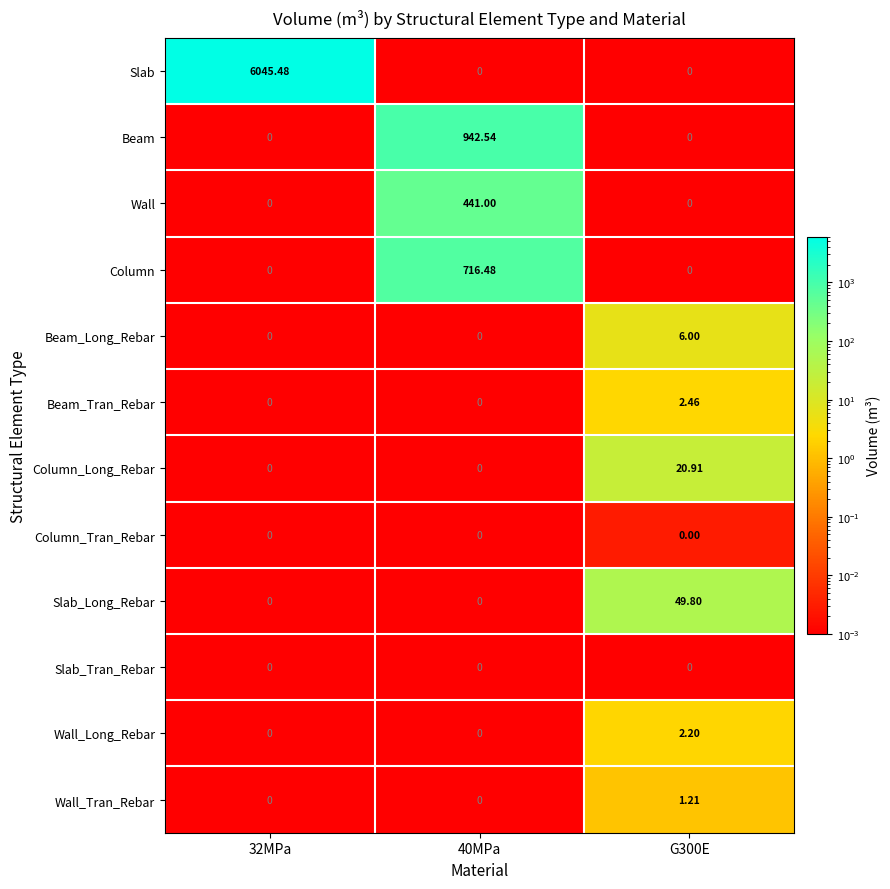

What is the maximum value shown in the chart?

6045.5